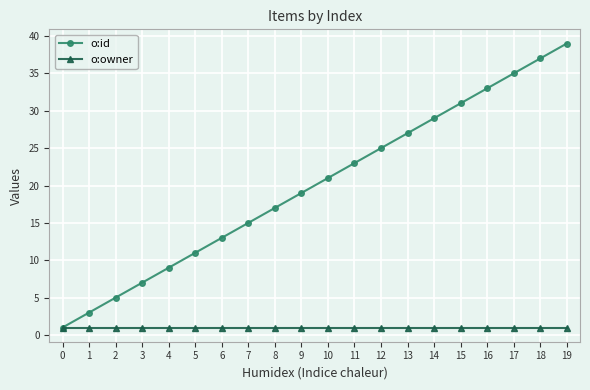

List the series in order of their overall mean, highest first.

o:id, o:owner